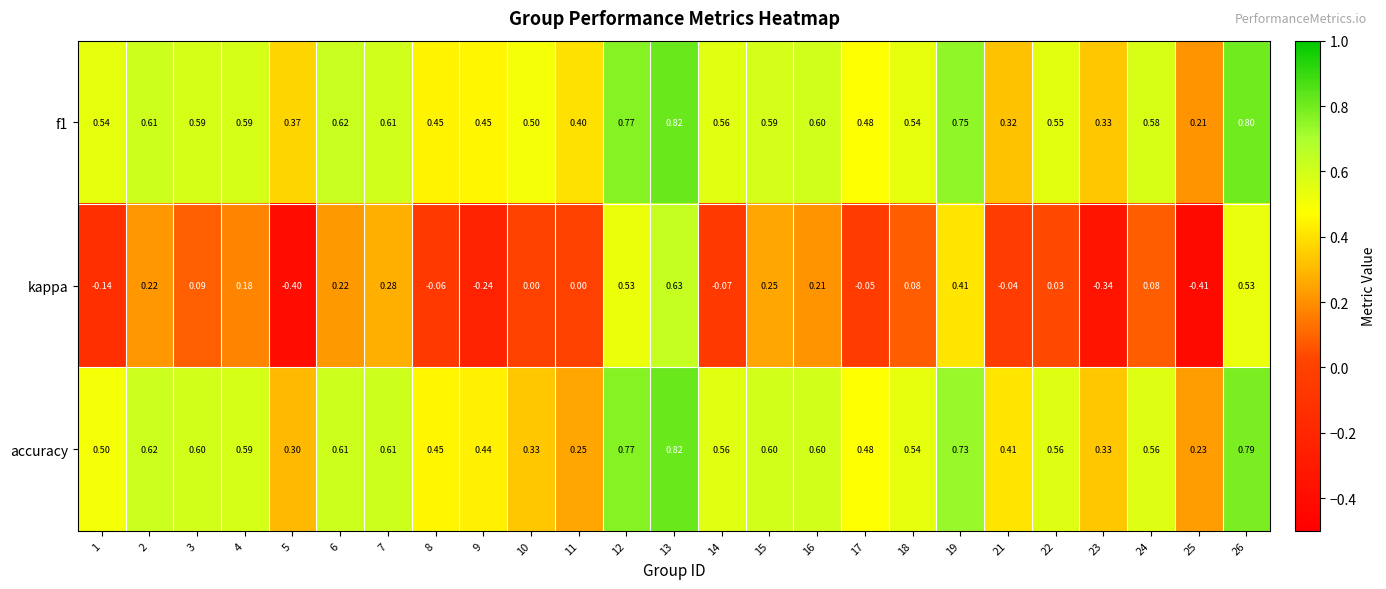

Between 4 and 25, which series saw the biggest shift?

kappa